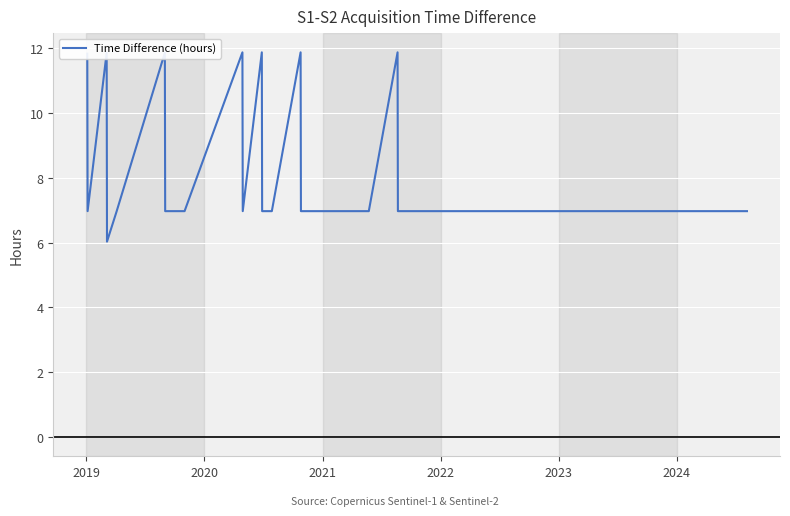

Count the number of data series in this chart.

1